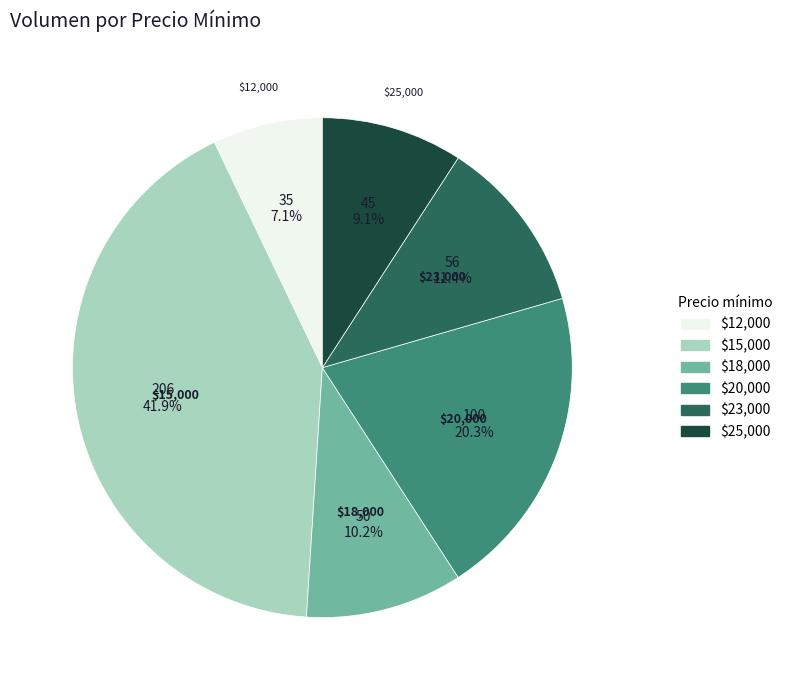

Does any single category account for the majority?

No